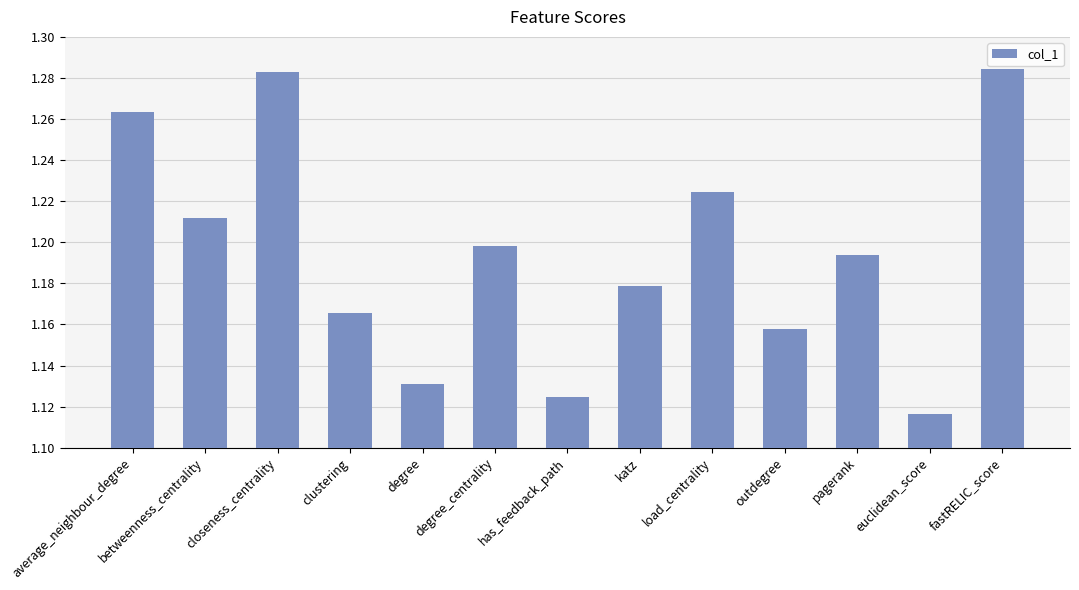

At which label is the value closest to 1?

euclidean_score